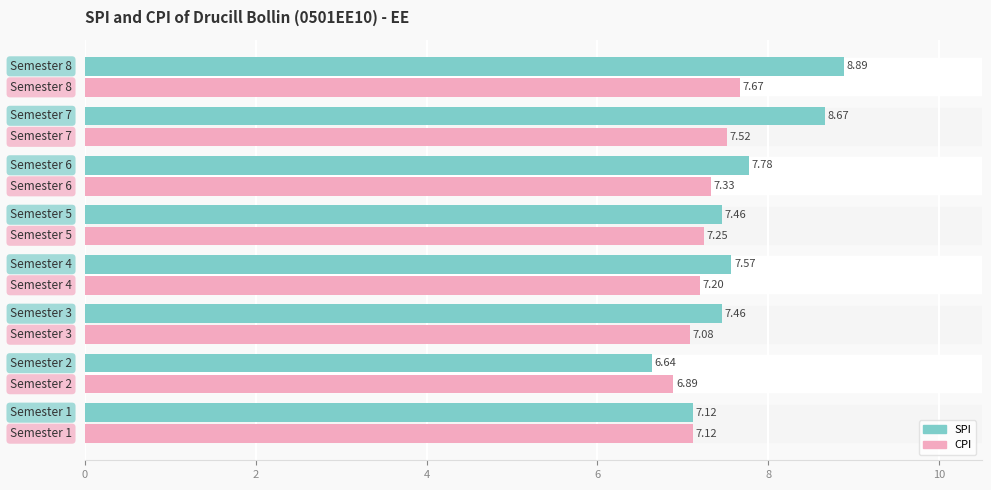

Rank the series by their maximum value, from lowest to highest.

CPI, SPI